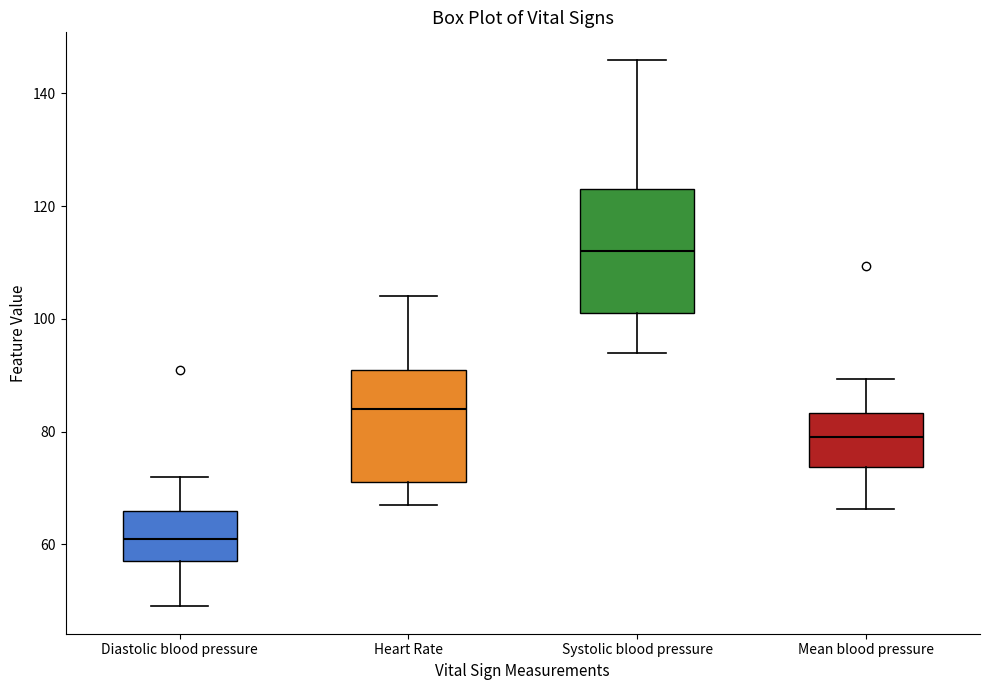

Reading left to right, transcribe this box plot: for each box, give where its median line is, the range the box spans, and where its two whiskers end, as read against the y-axis. The values are not printed on the chart, so give them approximately, as read against the axis.

Diastolic blood pressure: median 62, box 58 to 66, whiskers 50 to 72
Heart Rate: median 84, box 72 to 92, whiskers 68 to 104
Systolic blood pressure: median 112, box 102 to 124, whiskers 94 to 146
Mean blood pressure: median 80, box 74 to 84, whiskers 66 to 90